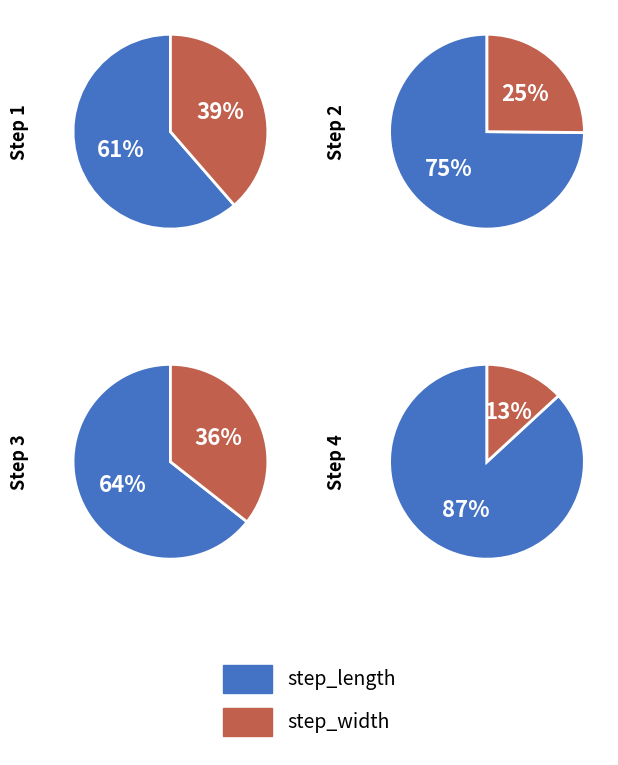

Does 2 represent more than half of the total?

No